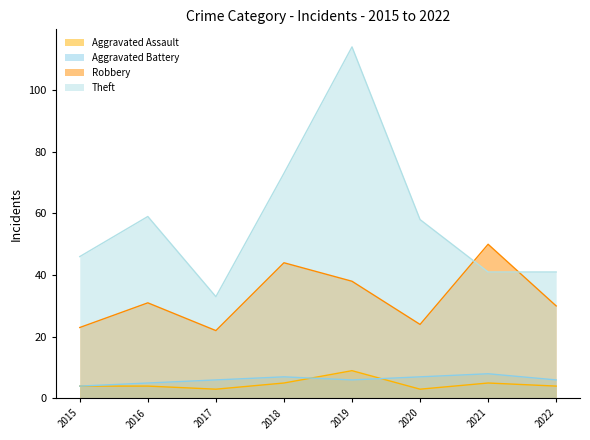

List the series in order of their peak value, lowest first.

Aggravated Battery, Aggravated Assault, Robbery, Theft